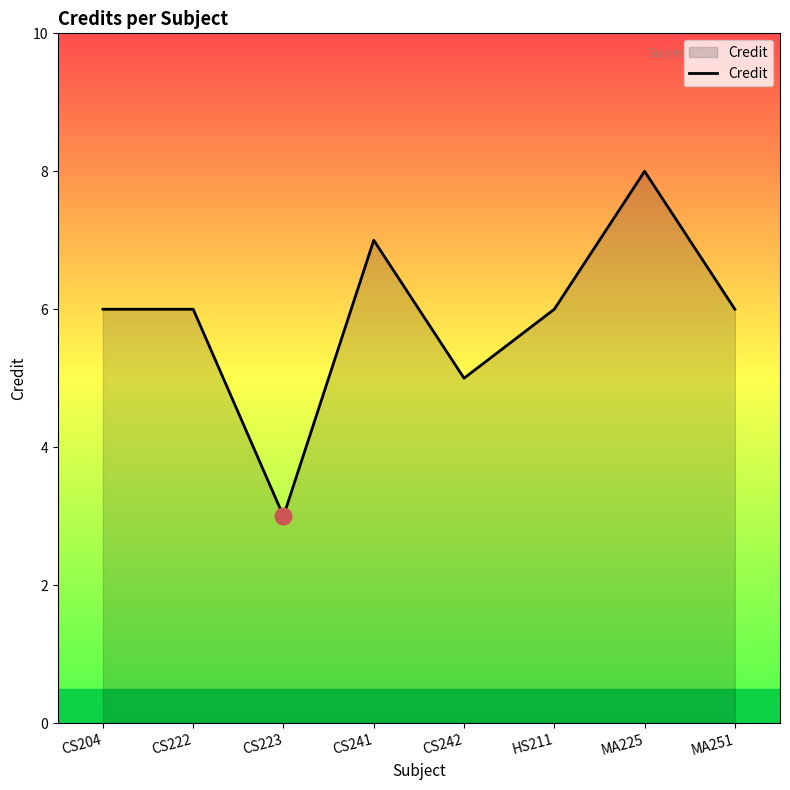

Reading left to right, transcribe all the data shown in this chart.

6	6	3	7	5	6	8	6